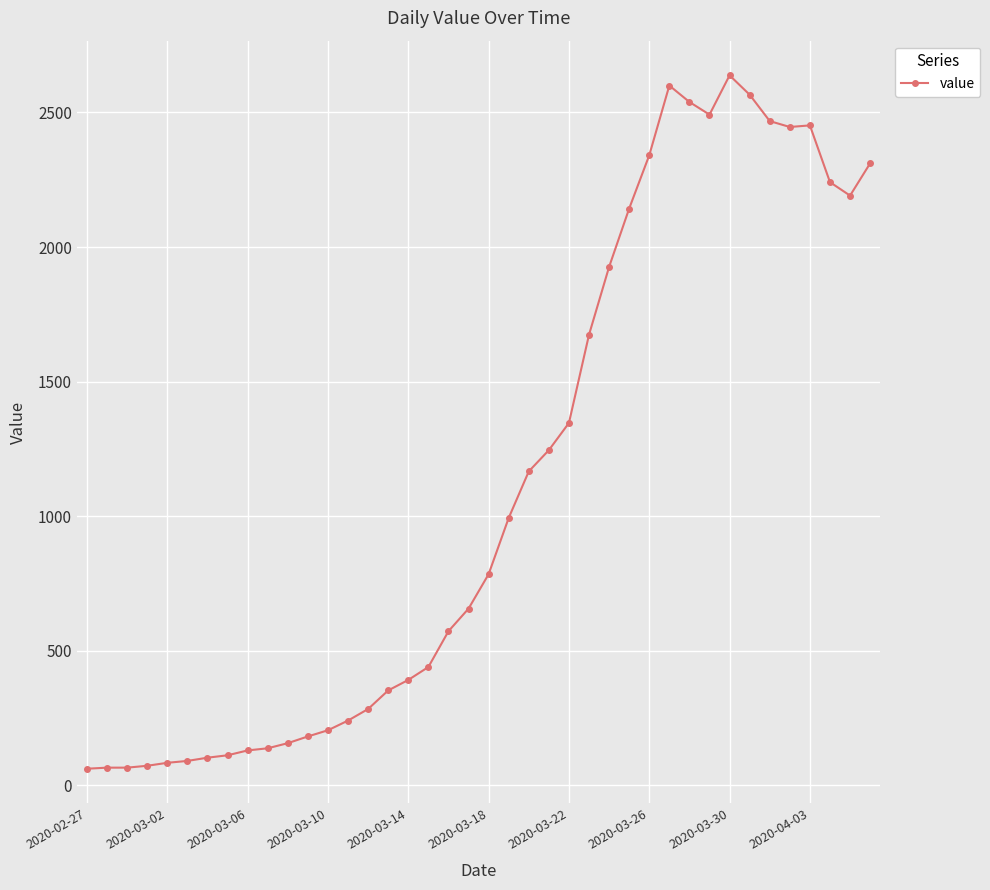

What is the value of the 4th point from the left?

72